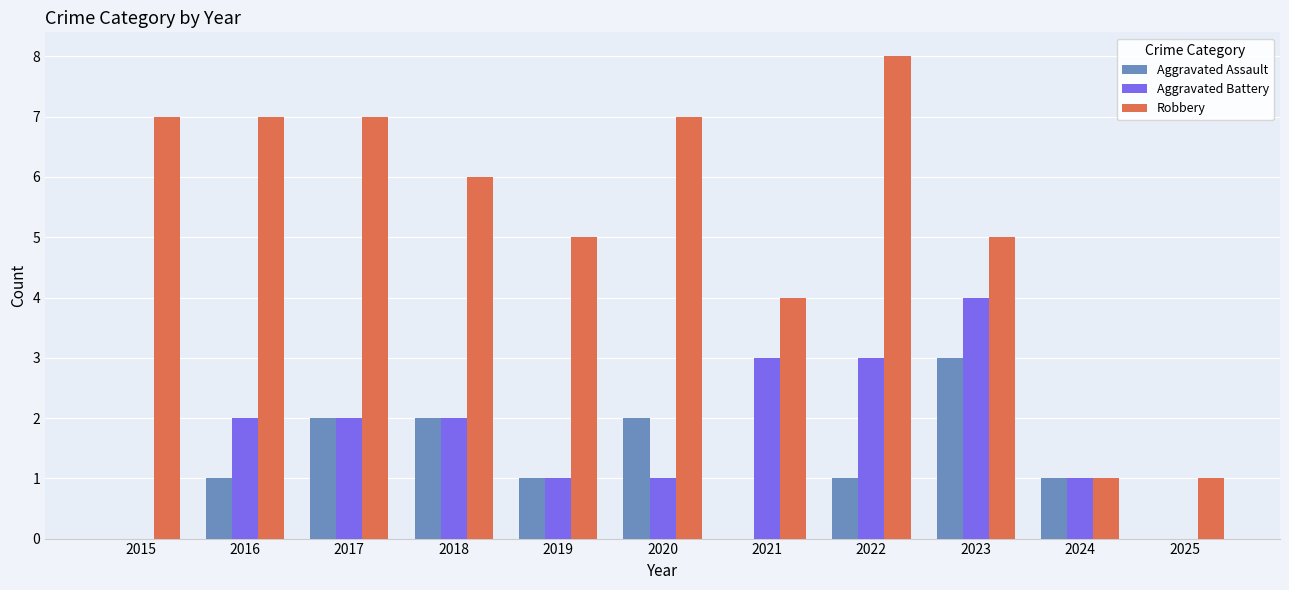

Is the value of Aggravated Assault at 2018 greater than the value of Robbery at 2021?

No